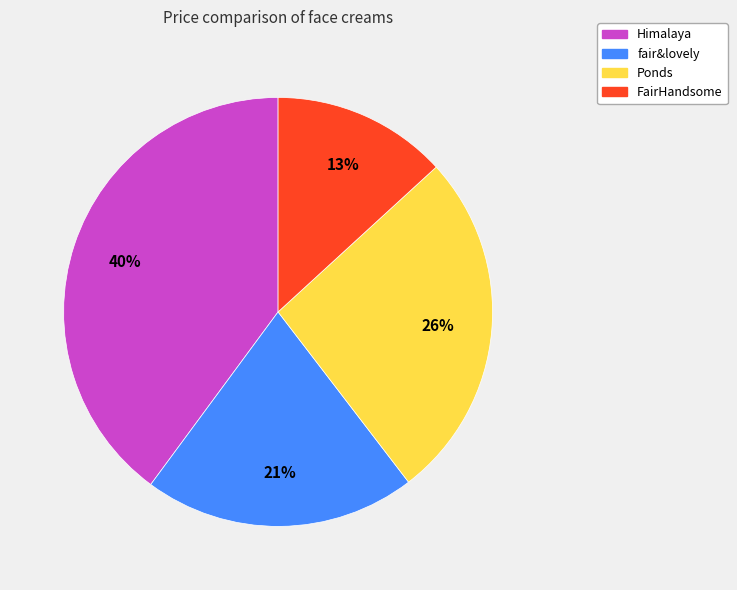

Is FairHandsome the majority of the pie?

No